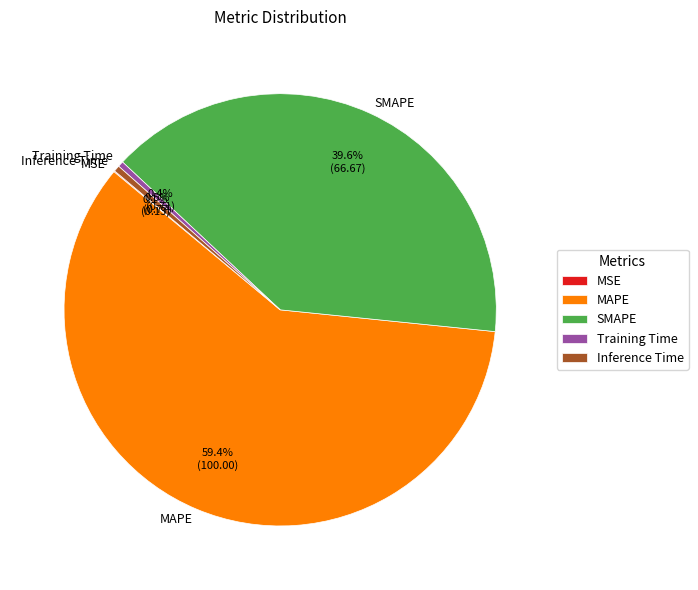

Which slice represents more than half of the pie?

MAPE